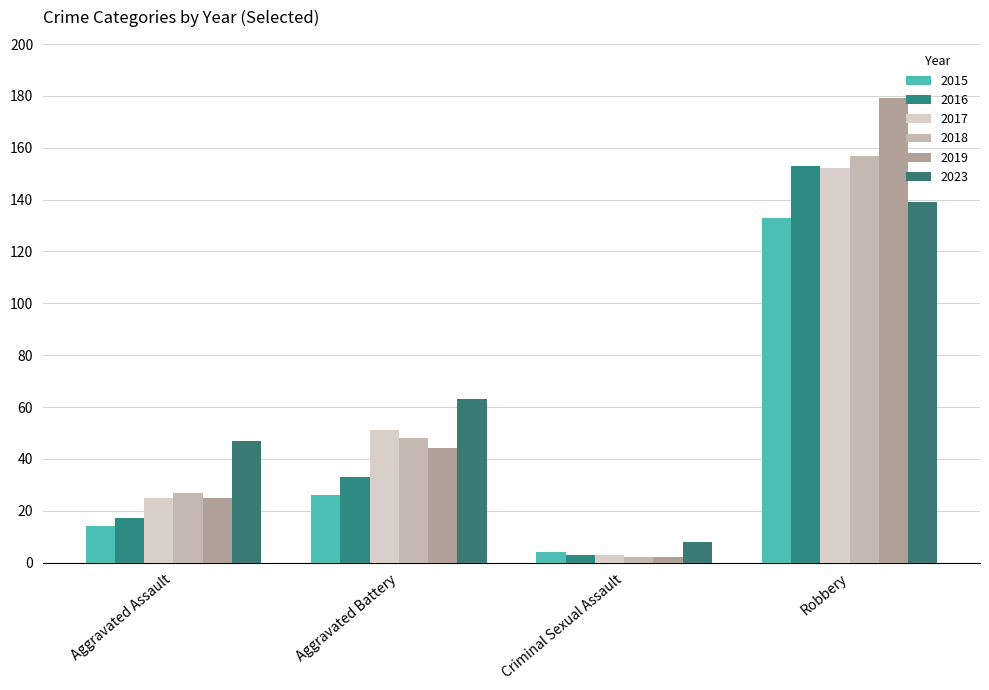

What position from the left is Robbery?

4